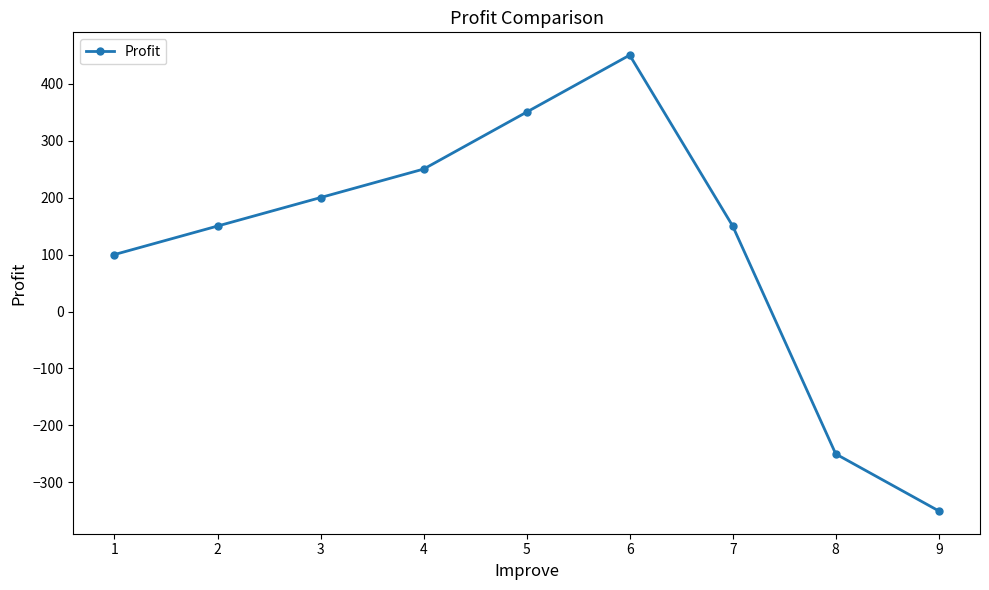

How many series are shown in this chart?

1